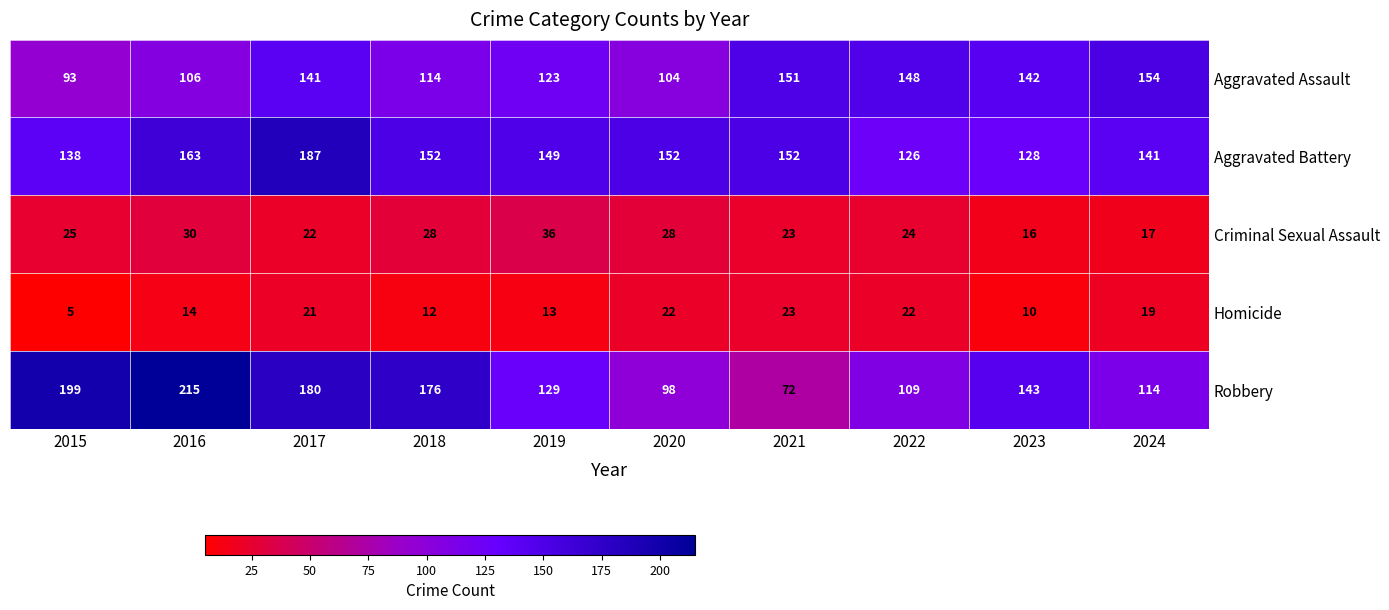

Which label corresponds to the largest value in the chart?

2016